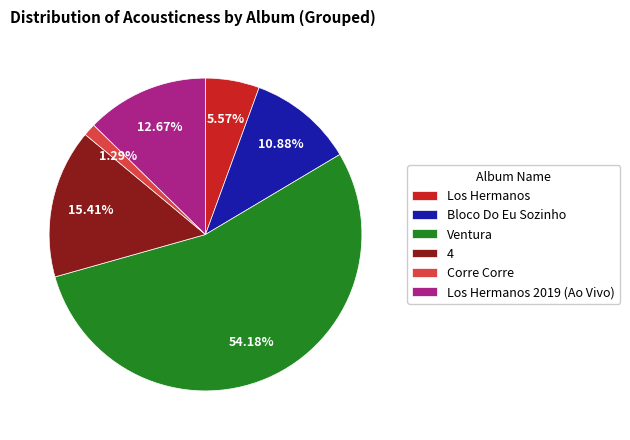

What percentage is the Los Hermanos slice, to the nearest percent?

6%